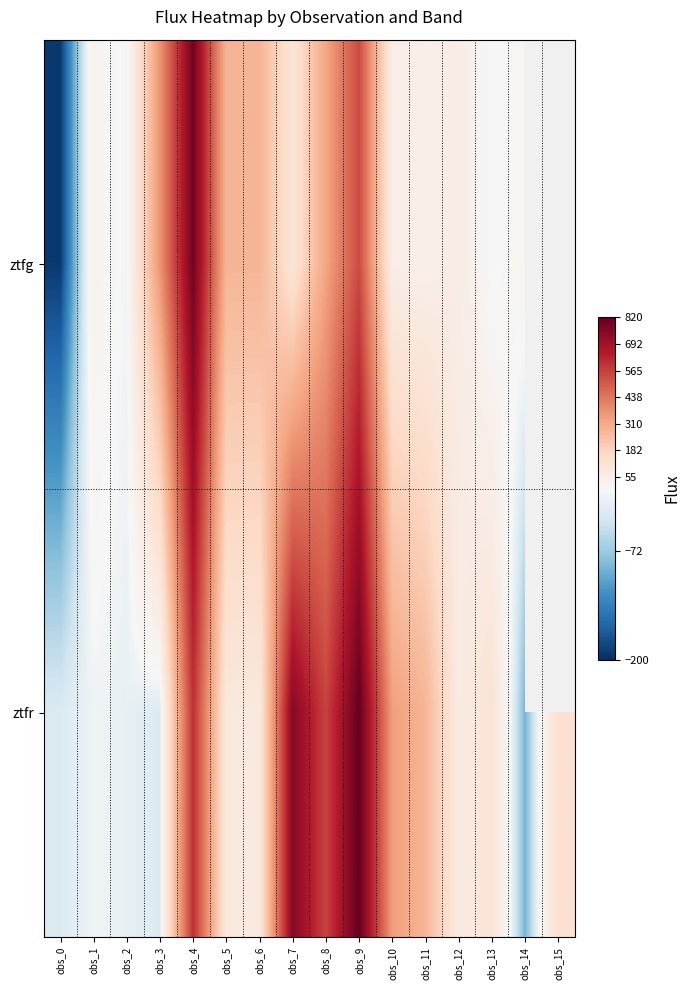

Is the value of ztfr at obs_9 greater than the value of ztfg at obs_4?

Yes